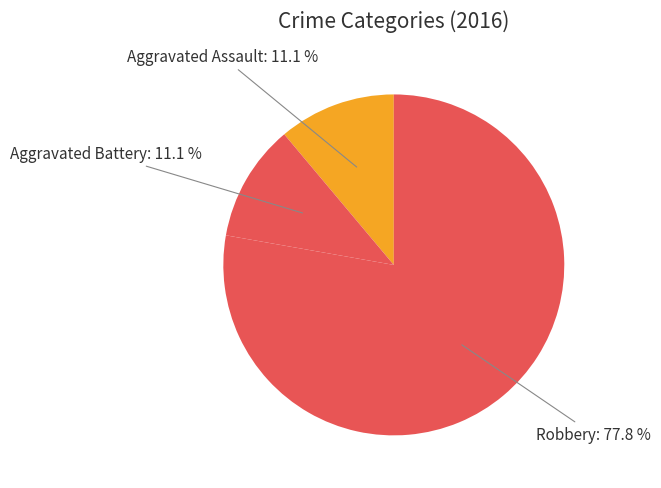

What is the largest slice in the pie chart?

Robbery